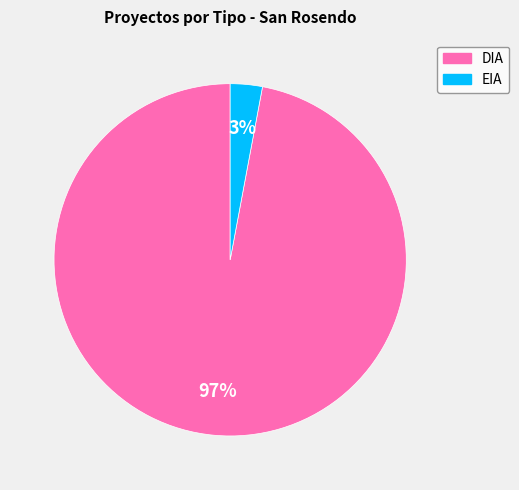

Is the sum of EIA and DIA greater than half?

Yes